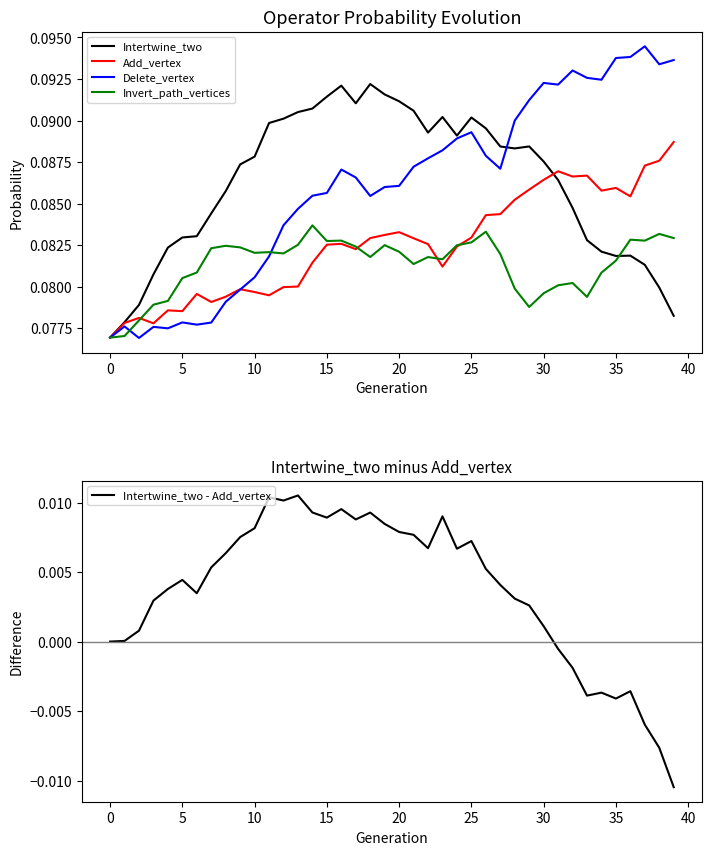

Which series has the largest total across all categories?

Intertwine_two